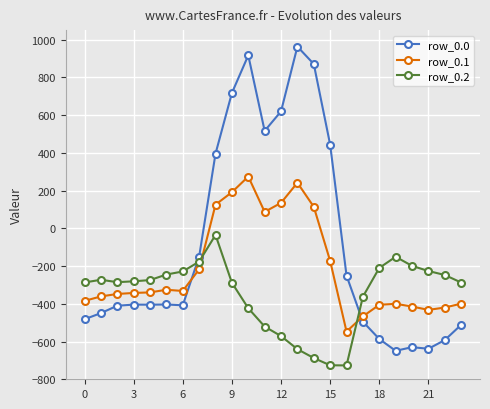

Which series has the largest total across all categories?

row_0.0